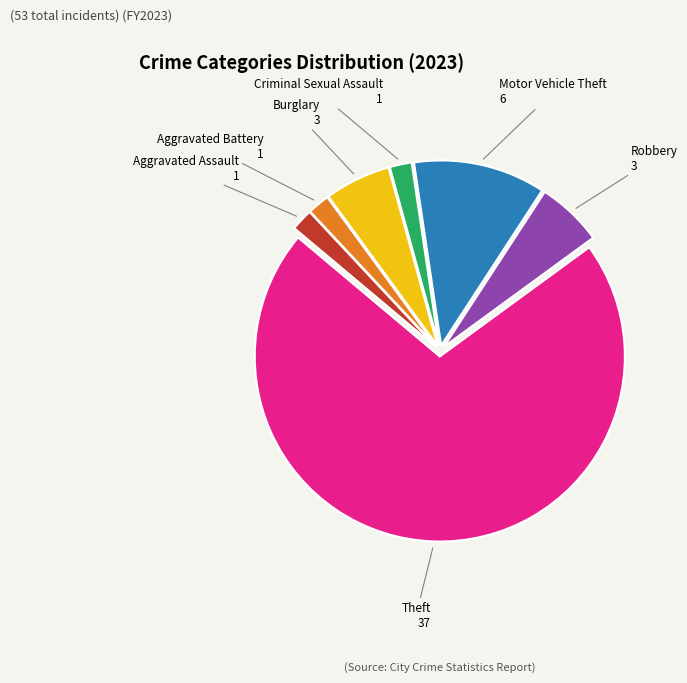

How many slices are in this pie chart?

7